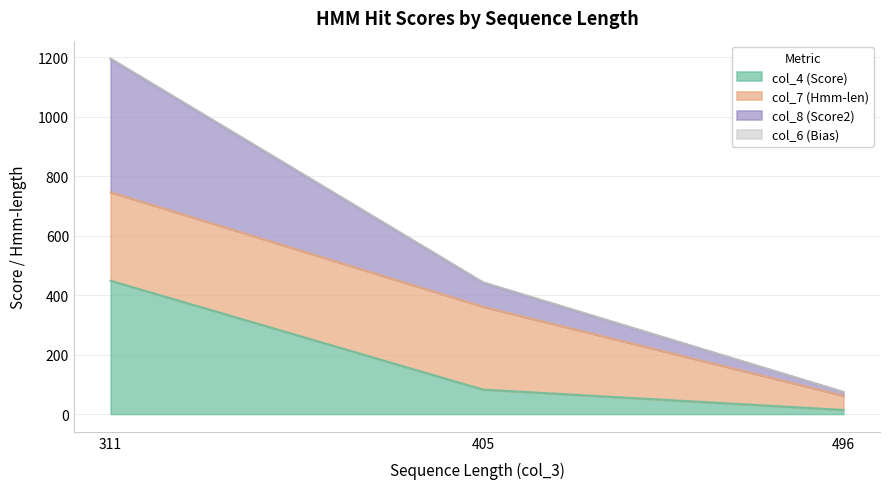

True or false: col_6 (Bias) has a value of 146.0 at 405.

False